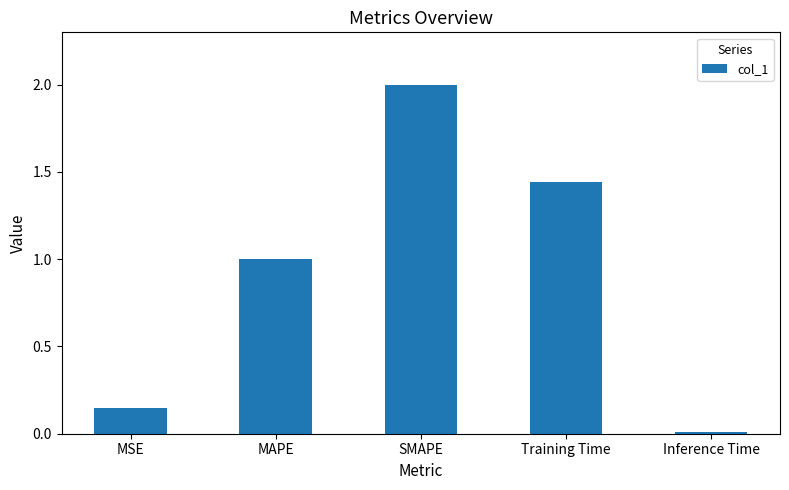

How many bars are there in total?

5